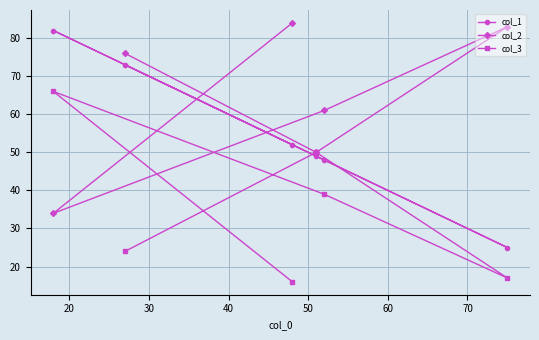

Which series has the largest total across all categories?

col_2